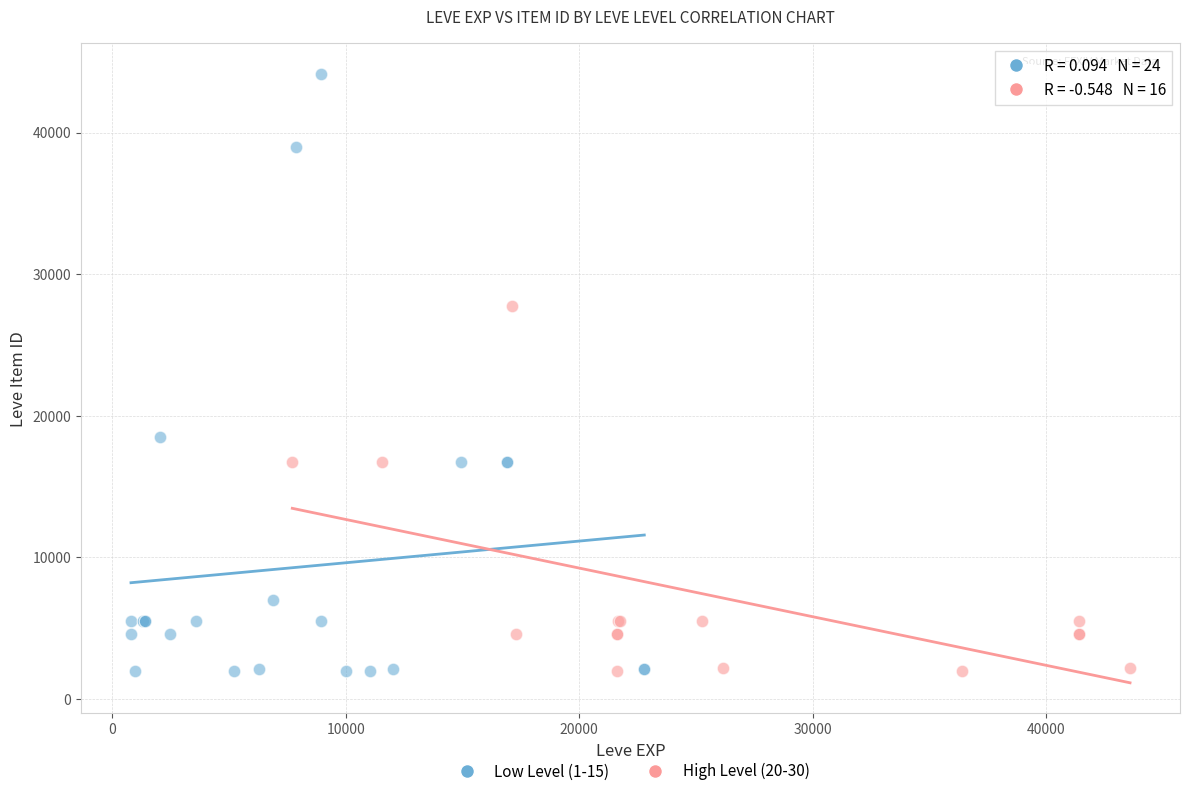

Which series reaches the maximum Y coordinate?

Low Level (1-15)